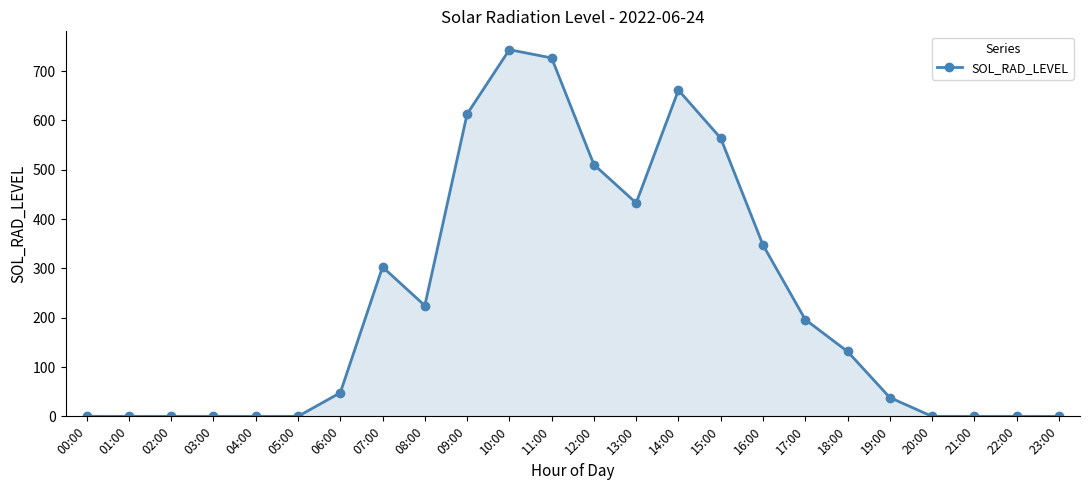

True or false: the data has more than 0 interior local peaks.

True